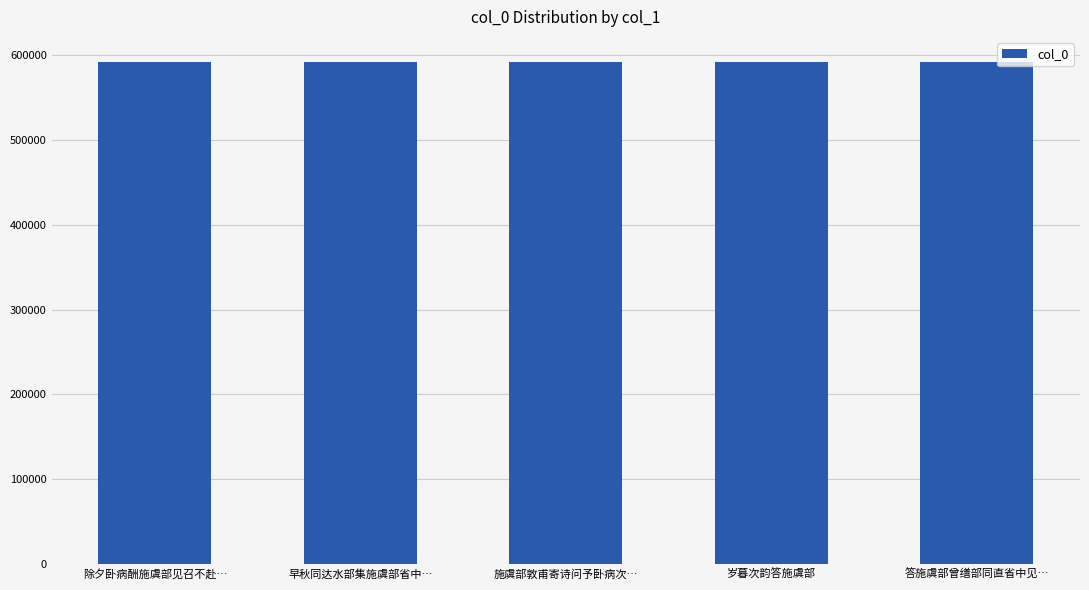

True or false: the data shows 770851 at 答施虞部曾缮部同直省中见….

False